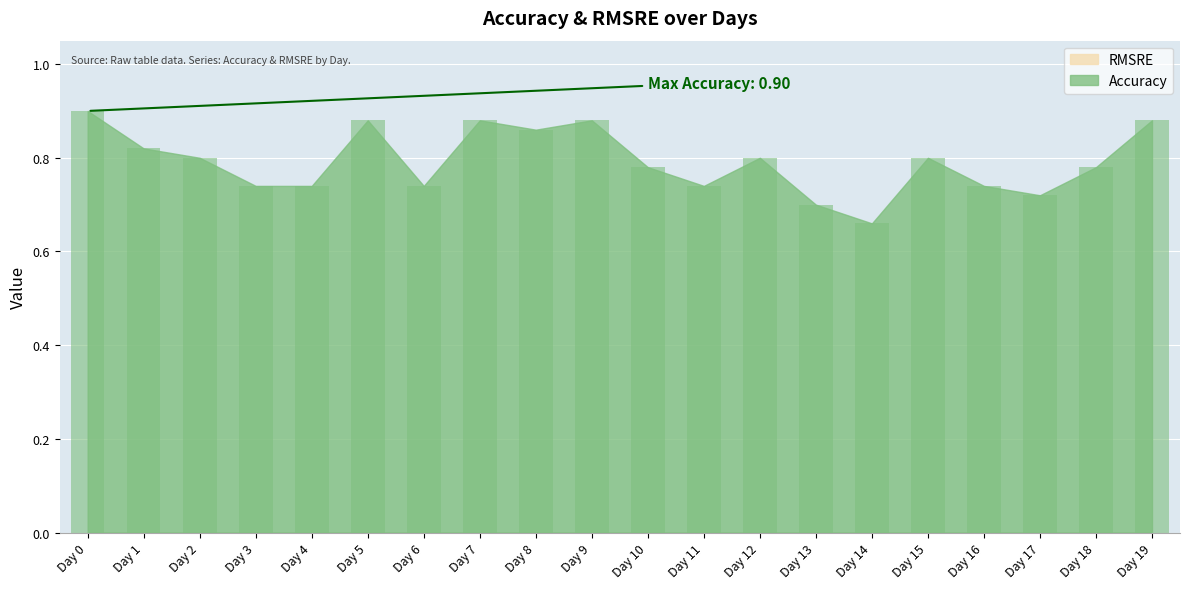

Which category has the lowest value across all series?

Day 14